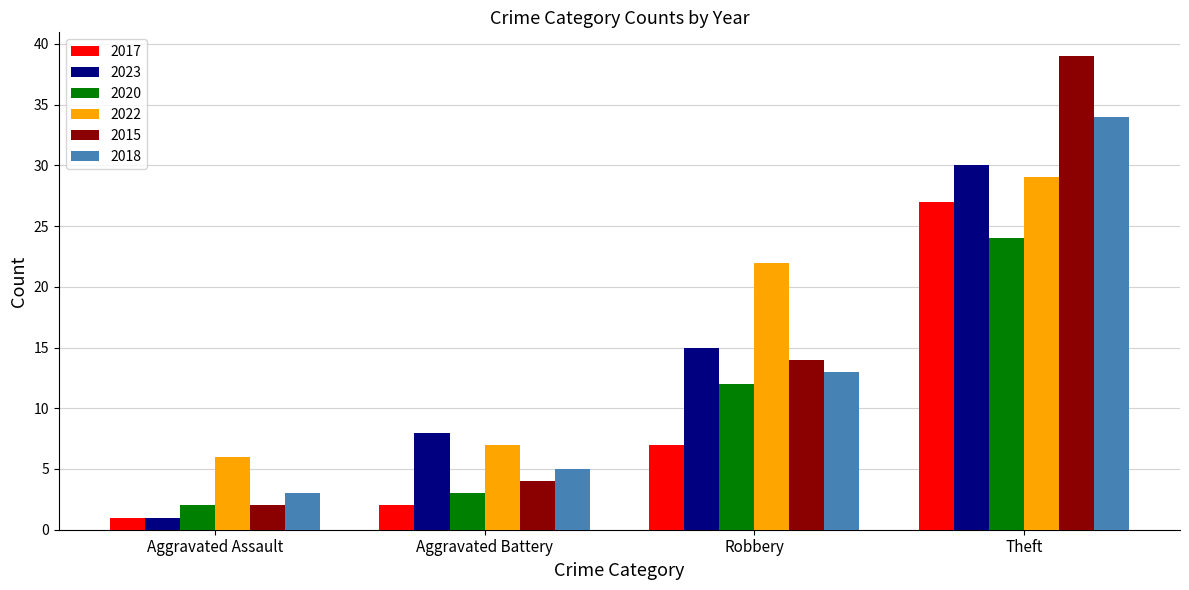

What is the label of the 2nd bar from the left?

Aggravated Battery